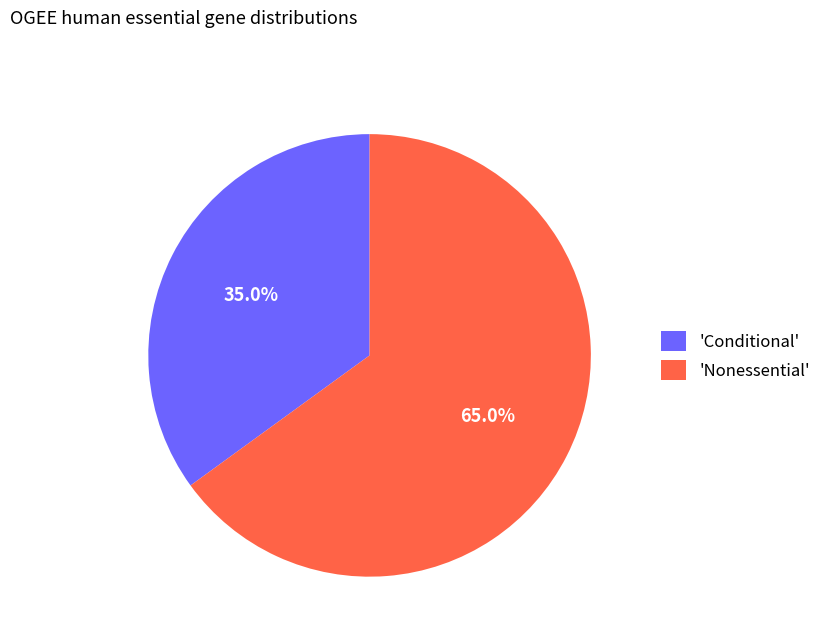

Which slice represents more than half of the pie?

'Nonessential'